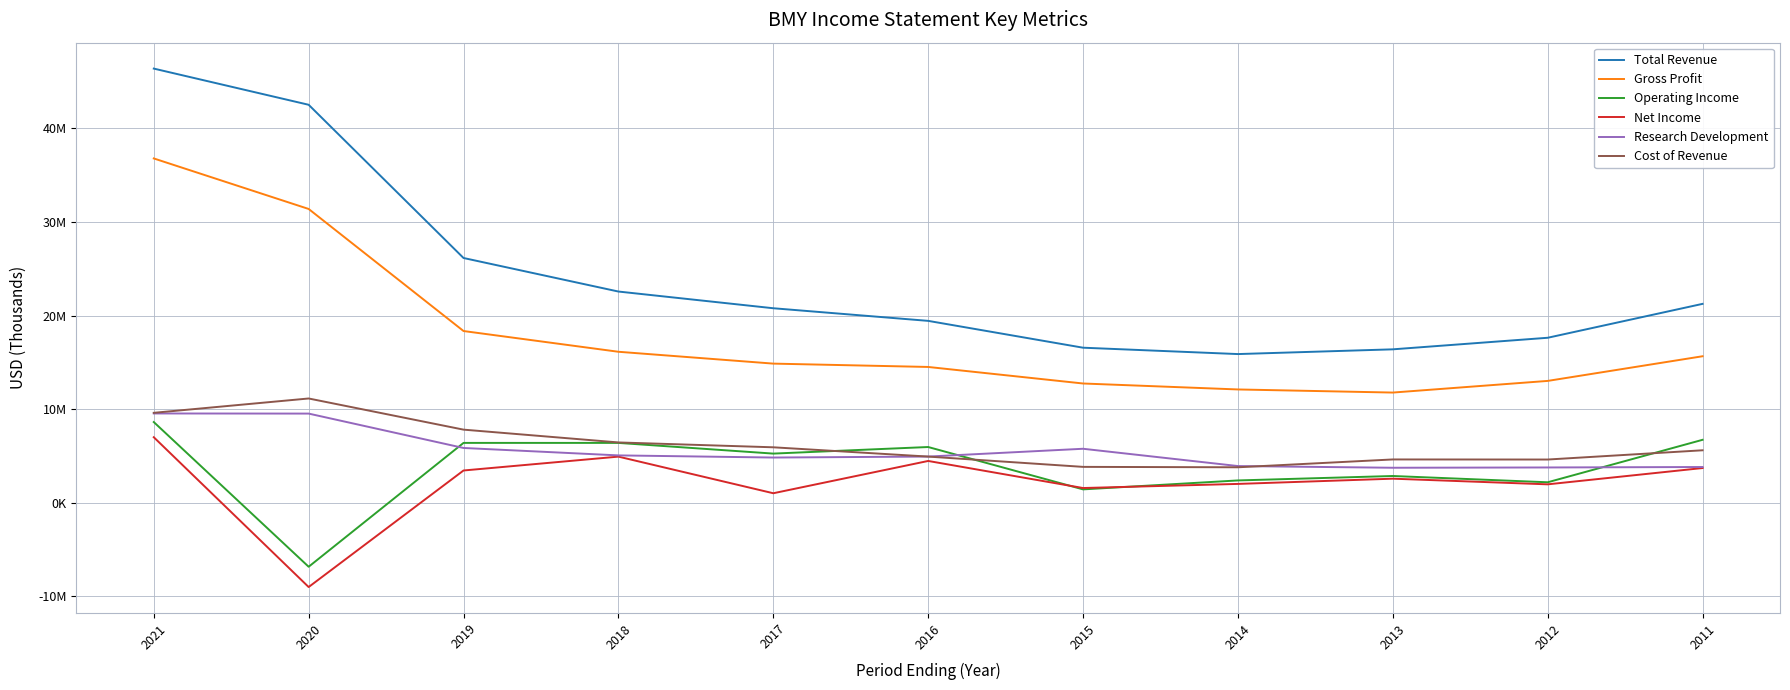

Is this an area chart (filled region under the line)?

No